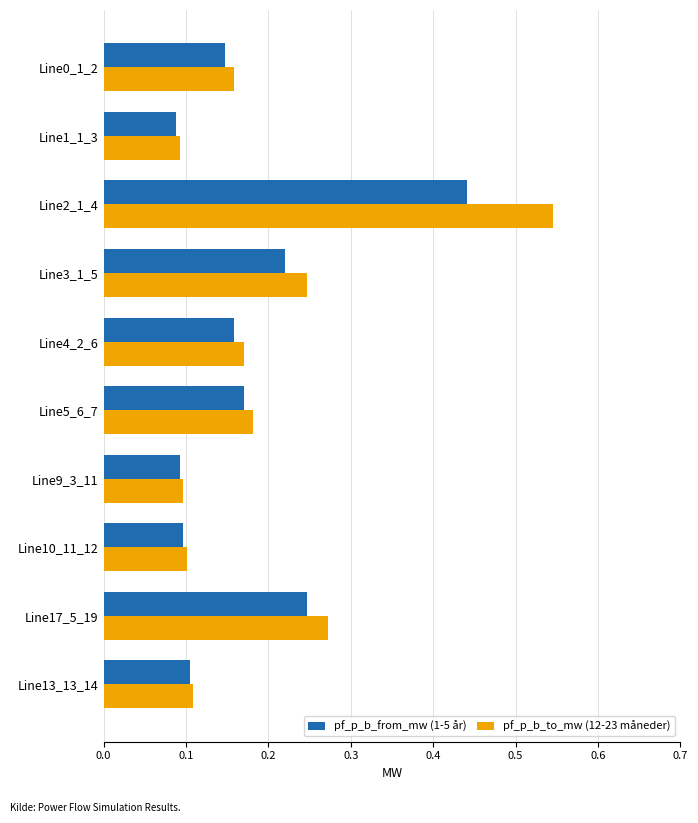

Which category has the highest value across all series?

Line2_1_4